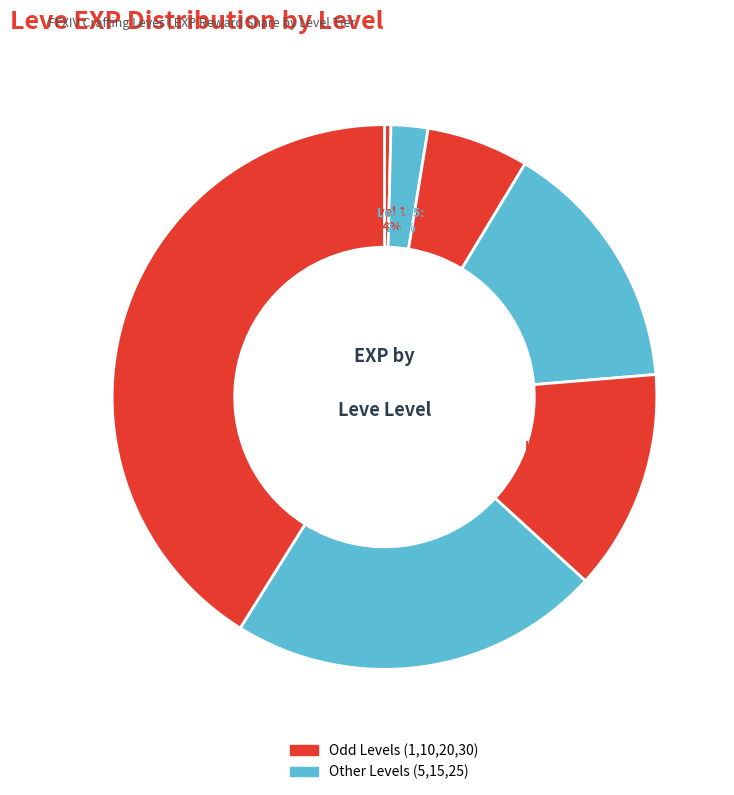

How many segments does this pie chart have?

7